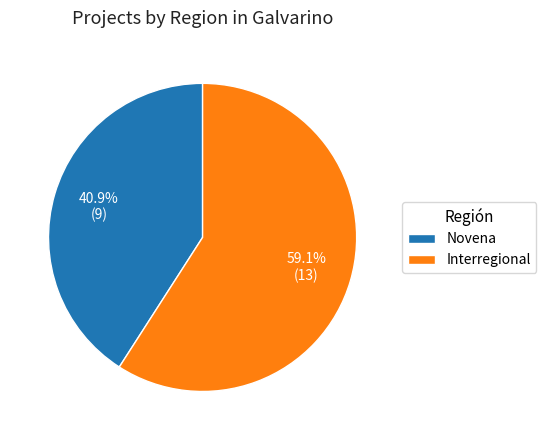

What is the total percentage of Novena and Interregional?

100.0%